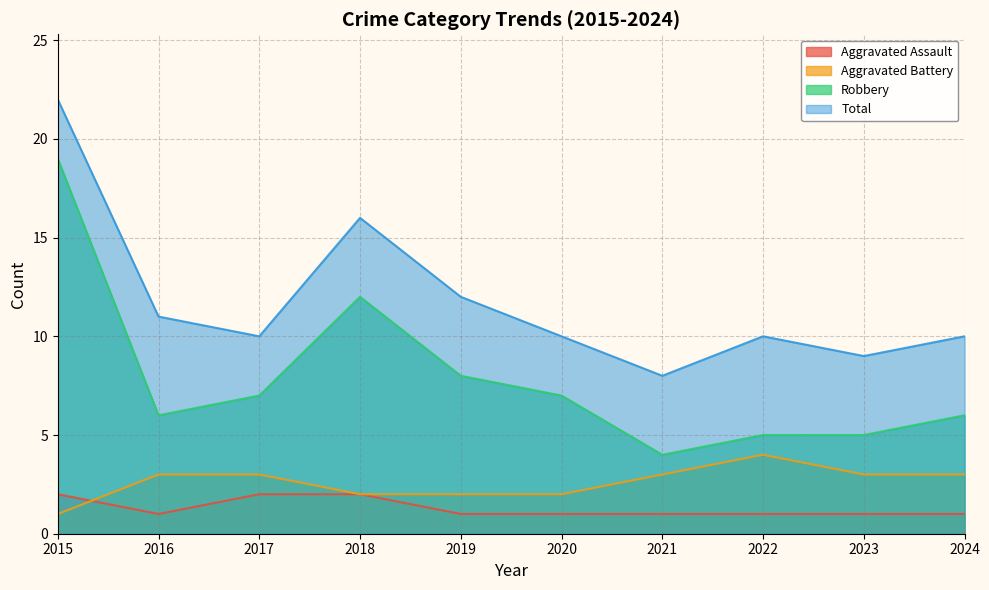

Reading right to left, list all the values displayed in this chart.

Aggravated Assault: 1	1	1	1	1	1	2	2	1	2
Aggravated Battery: 3	3	4	3	2	2	2	3	3	1
Robbery: 6	5	5	4	7	8	12	7	6	19
Total: 10	9	10	8	10	12	16	10	11	22